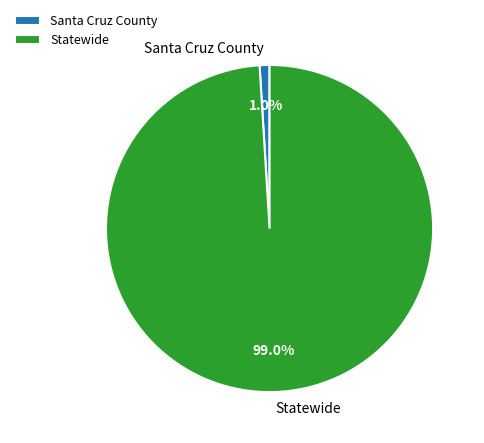

Which slice is the largest?

Statewide